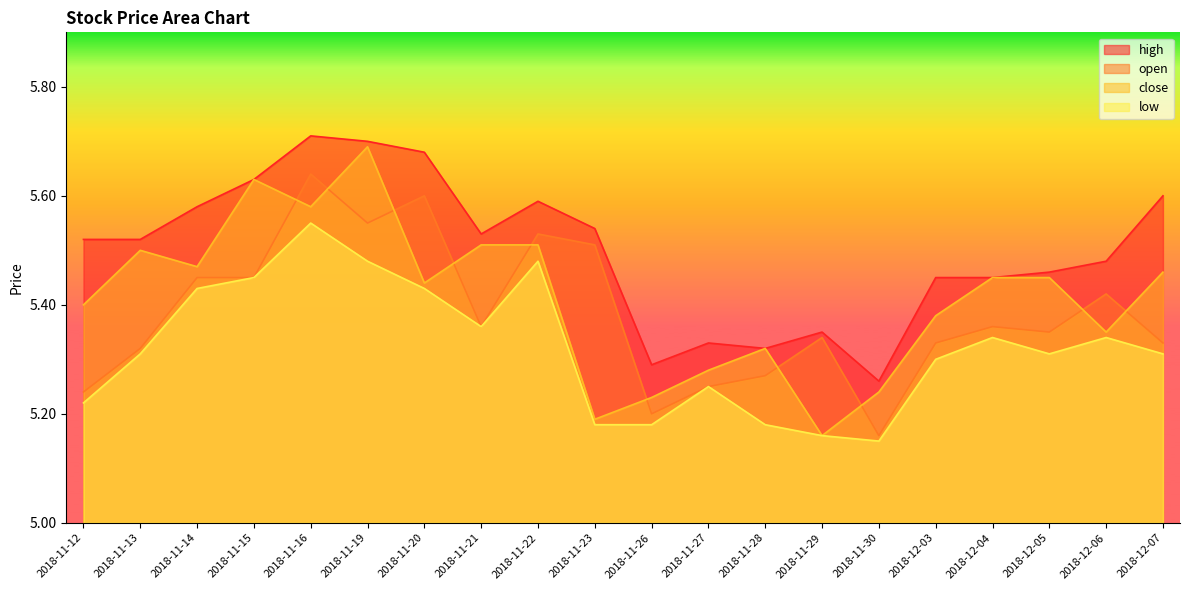

True or false: low and close intersect in this chart.

False